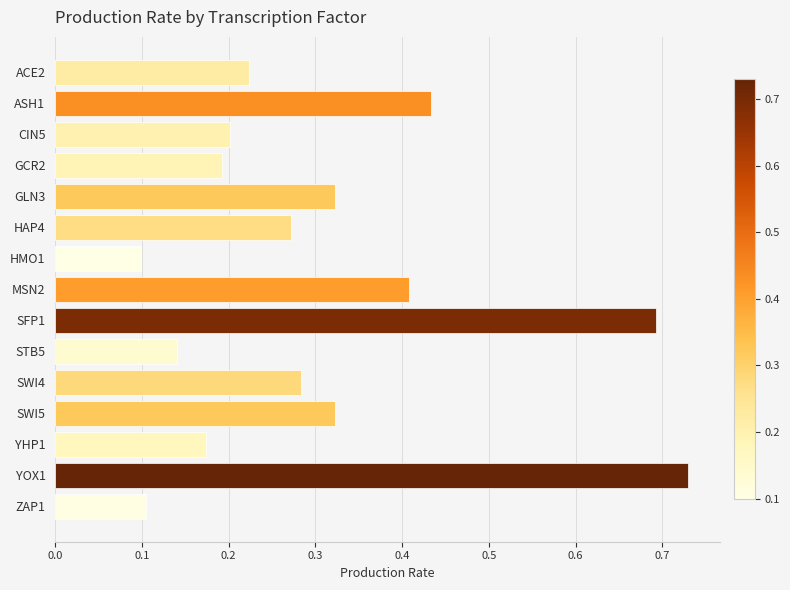

Which label corresponds to the largest value in the chart?

YOX1